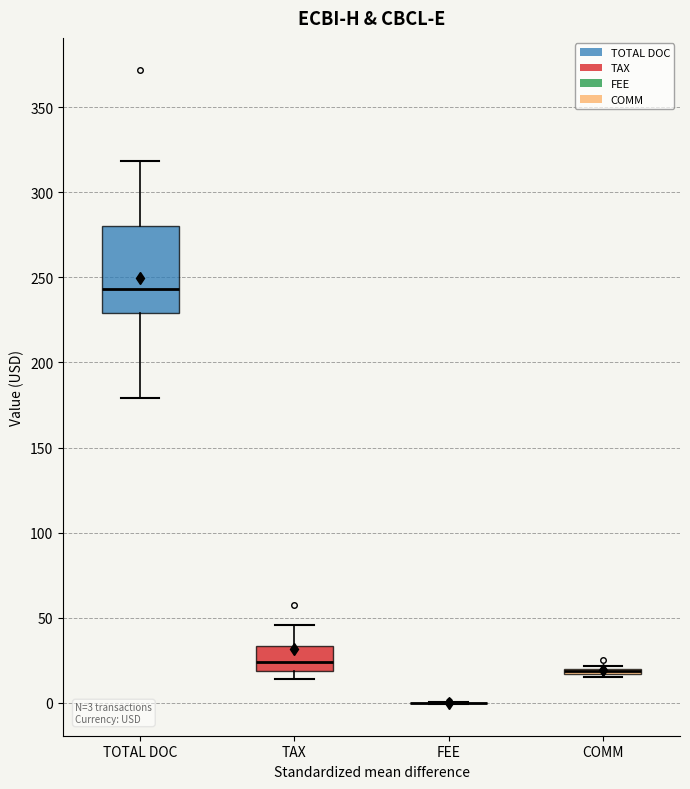

Which box is the tallest, from its lower edge to its upper edge?

TOTAL DOC